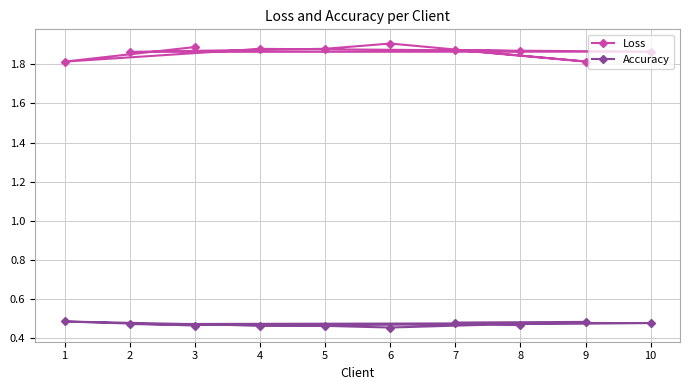

Rank the series by their average value, from highest to lowest.

Loss, Accuracy